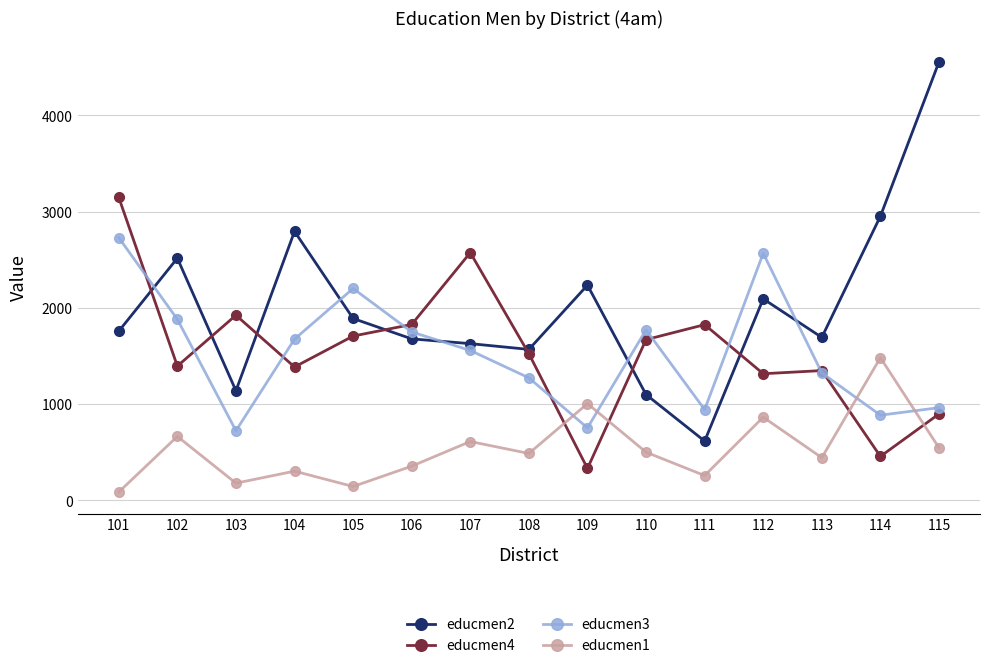

What is the average value of the educmen3 series?

1531.5